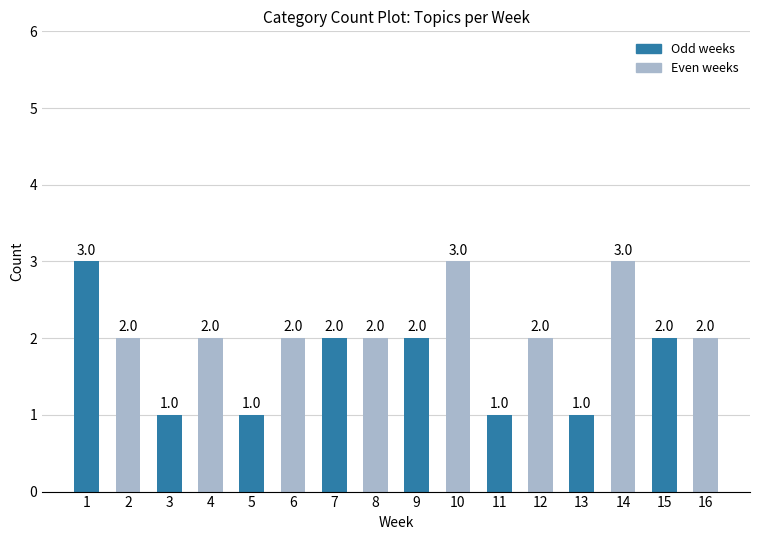

Reading right to left, what are all the values shown in this chart?

16=2	15=2	14=3	13=1	12=2	11=1	10=3	9=2	8=2	7=2	6=2	5=1	4=2	3=1	2=2	1=3